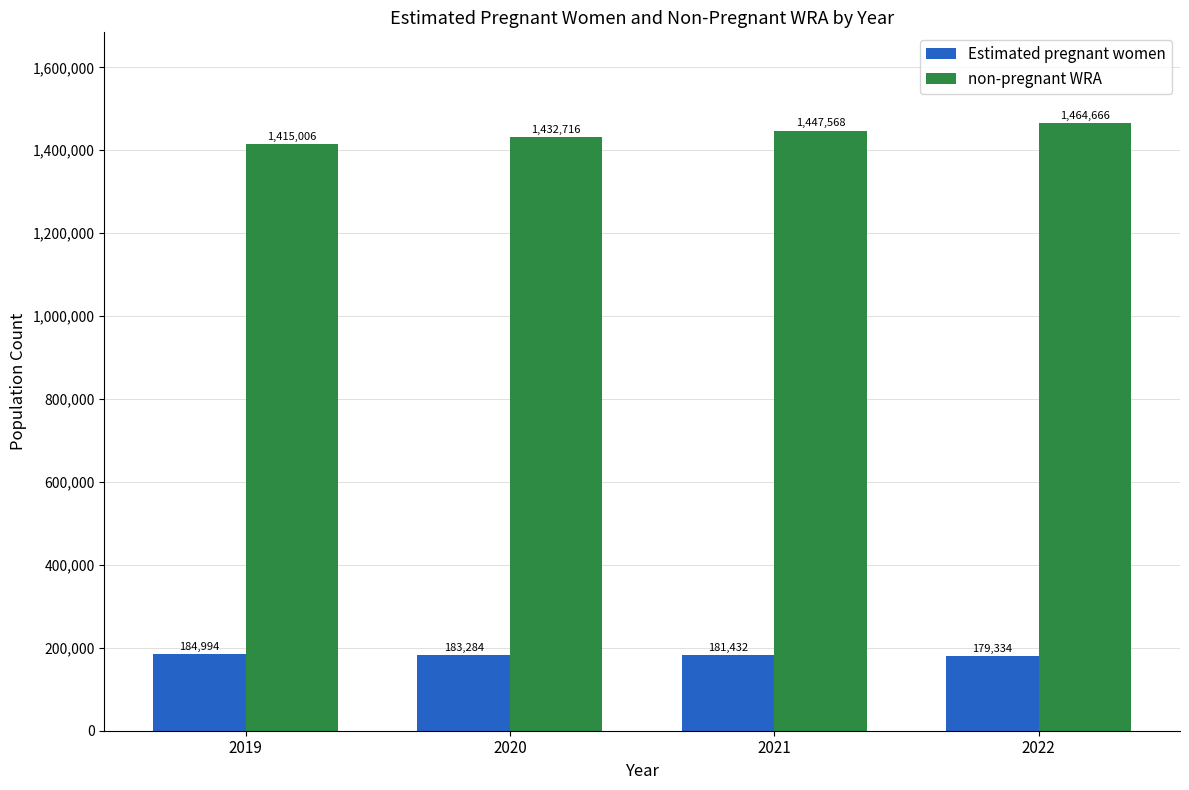

What is the highest value of the non-pregnant WRA series?

1464666.2